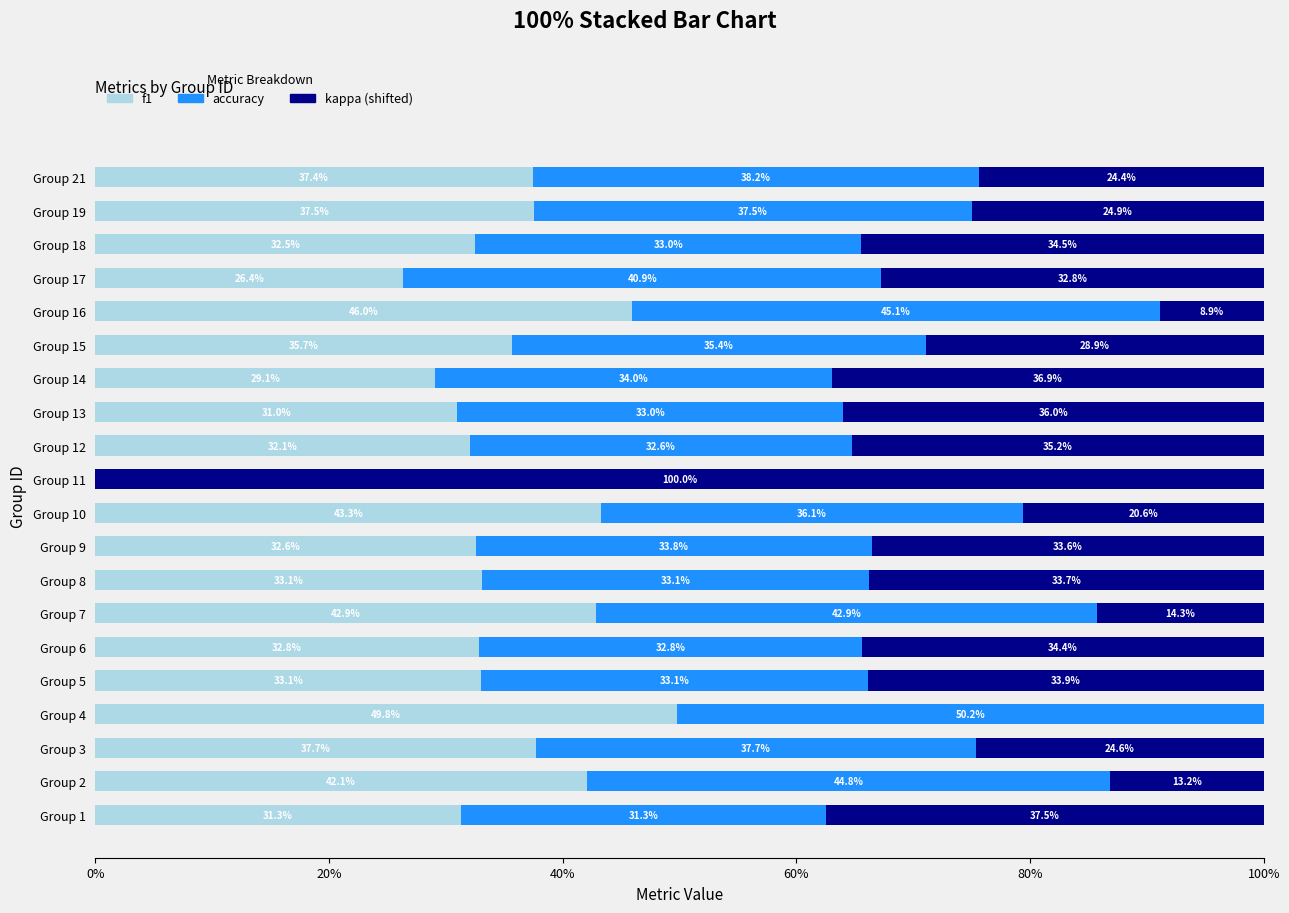

The value of f1 at Group 10 is 23.5. True or false?

False